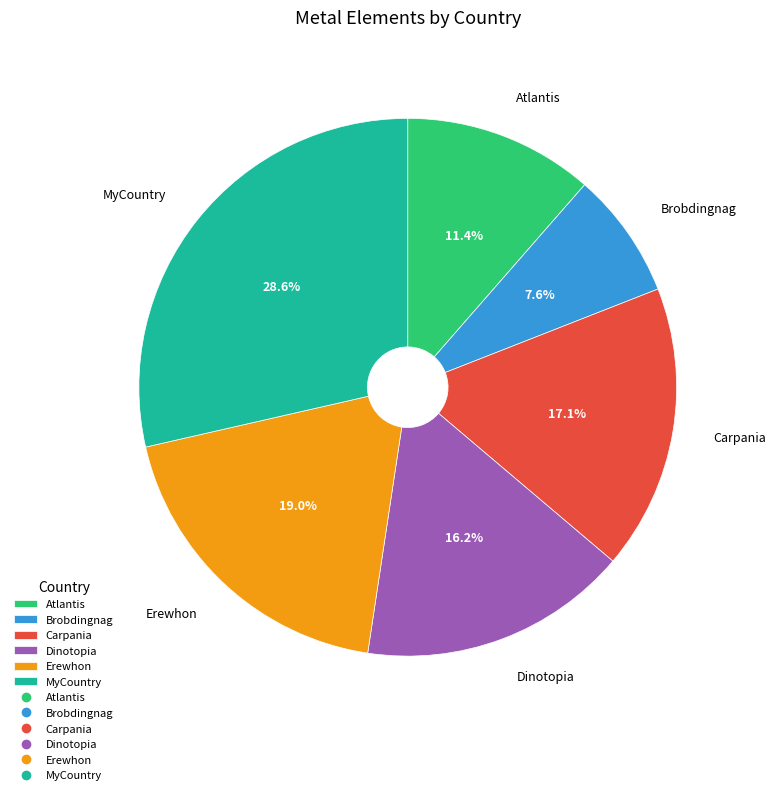

Which has a higher value, Brobdingnag or Carpania?

Carpania